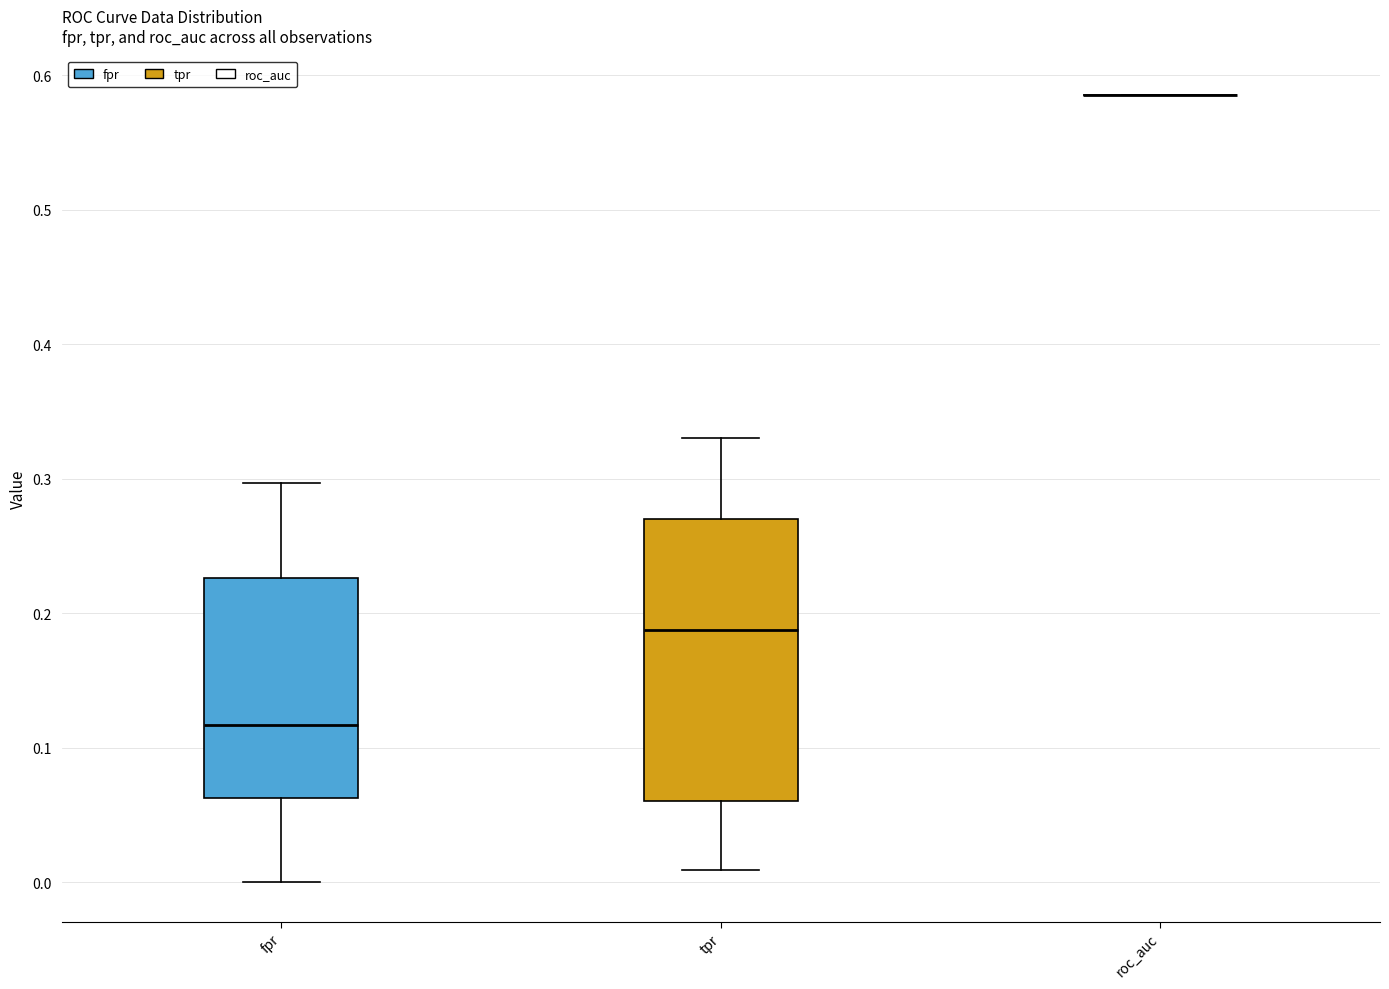

Reading left to right, read every box against the y-axis: the position of its median line, the range the box covers, and the ends of its whiskers. The values are not printed on the chart, so give them approximately, as read against the axis.

fpr: median 0.12, box 0.06 to 0.23, whiskers 0.00 to 0.30
tpr: median 0.19, box 0.06 to 0.27, whiskers 0.01 to 0.33
roc_auc: box collapsed to a line at 0.59, whiskers 0.59 to 0.59